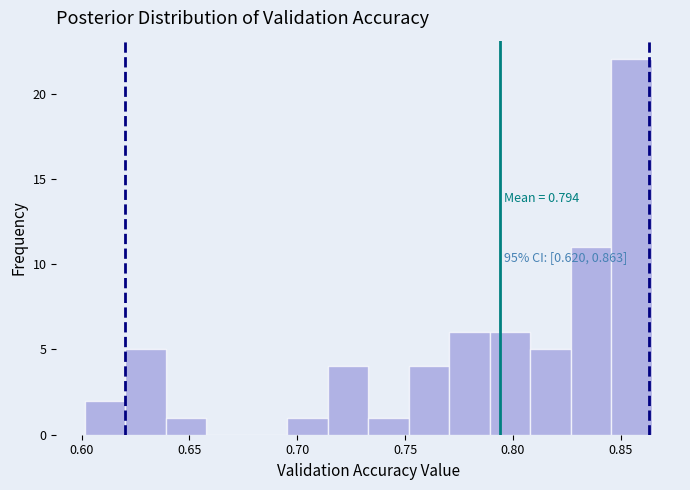

Read against the x-axis, roughly where is the centre of the tallest bar?

0.855